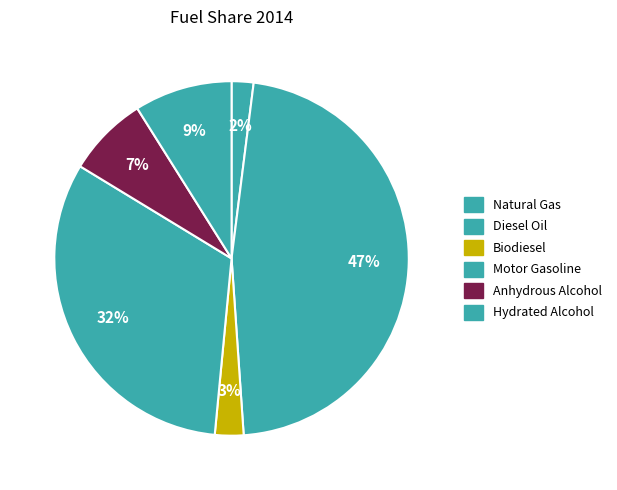

Which has a higher value, Biodiesel or Natural Gas?

Biodiesel